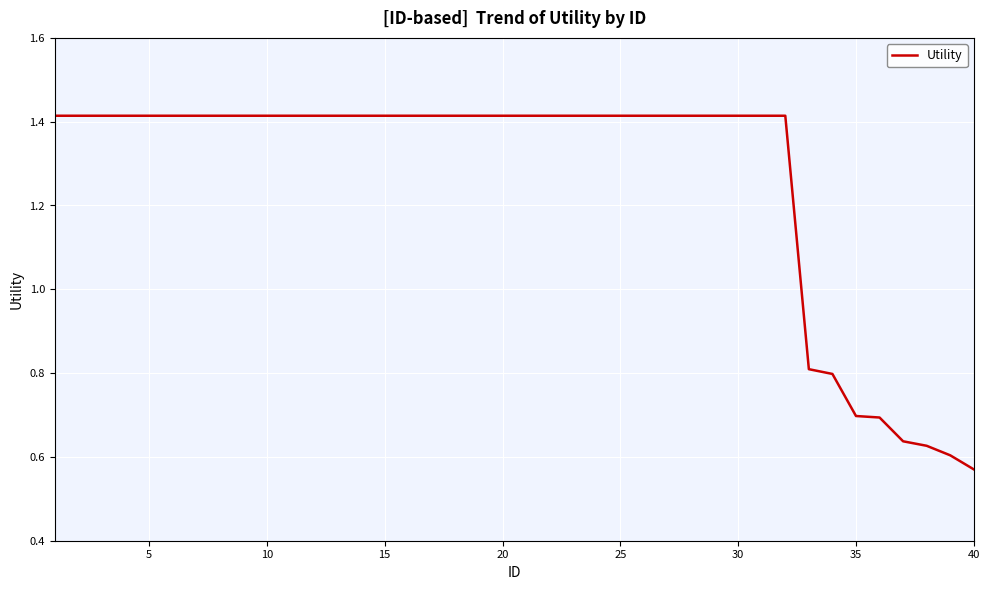

What is the difference between the maximum and minimum values?

0.8